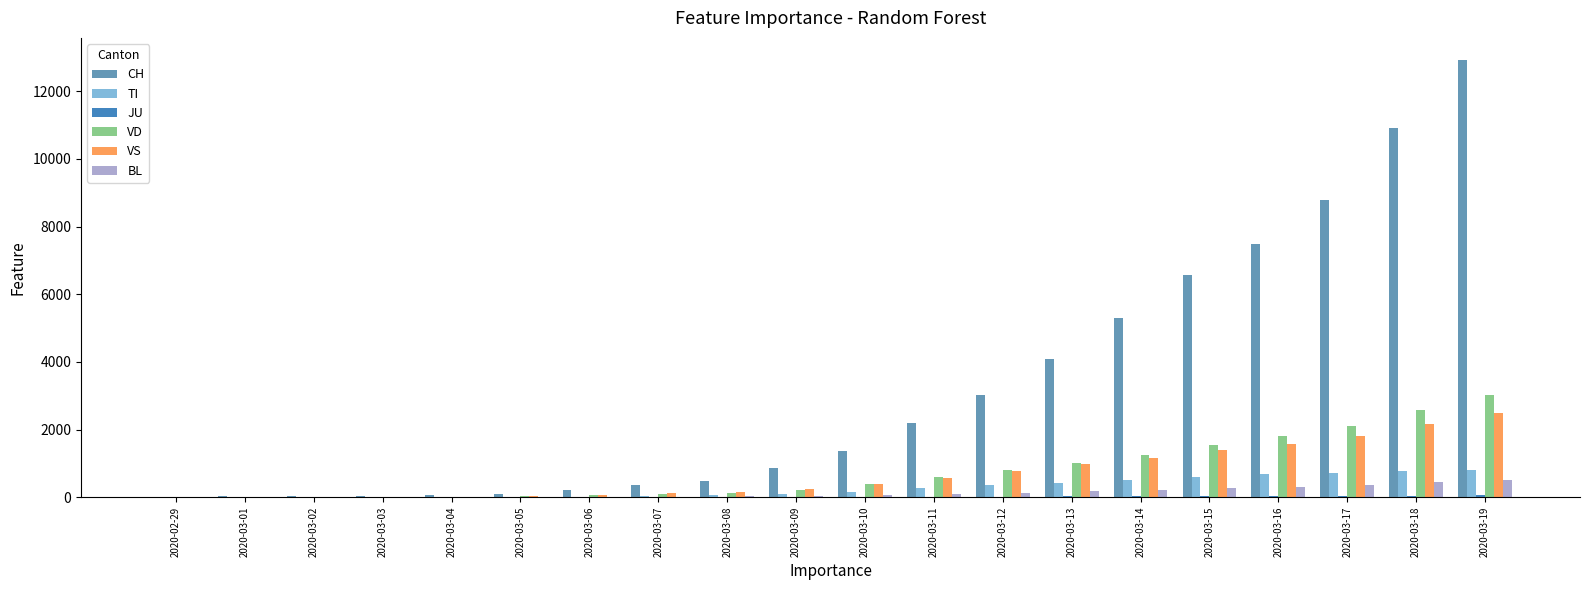

Which series changed the most between 2020-03-06 and 2020-03-12?

CH